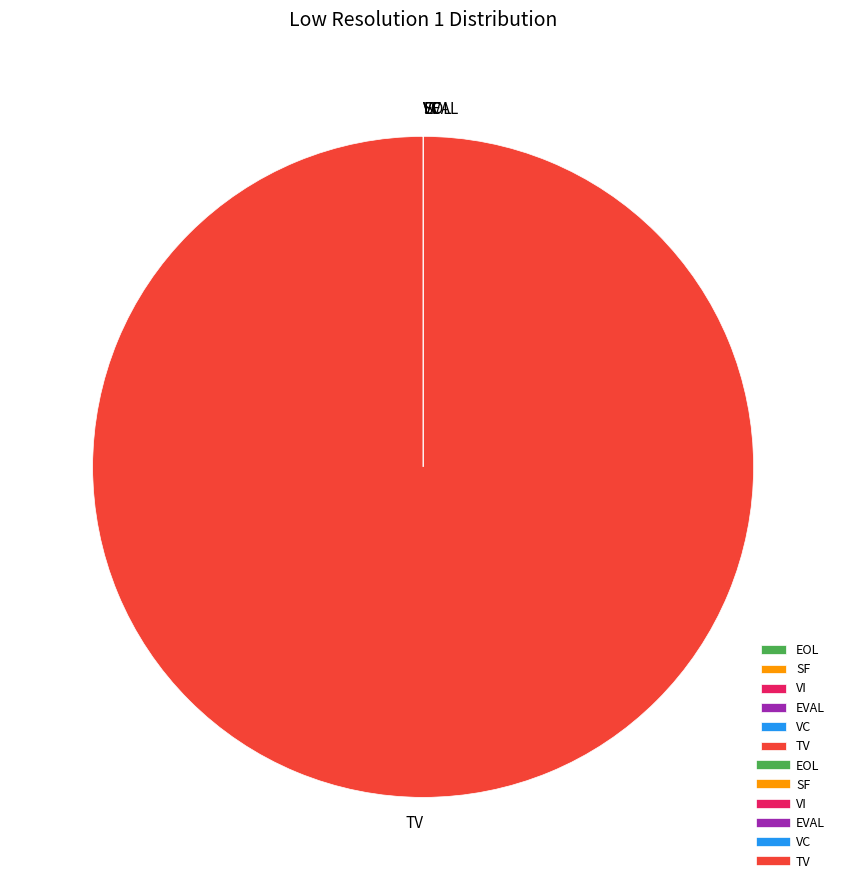

The TV slice represents 100% of the pie. True or false?

True